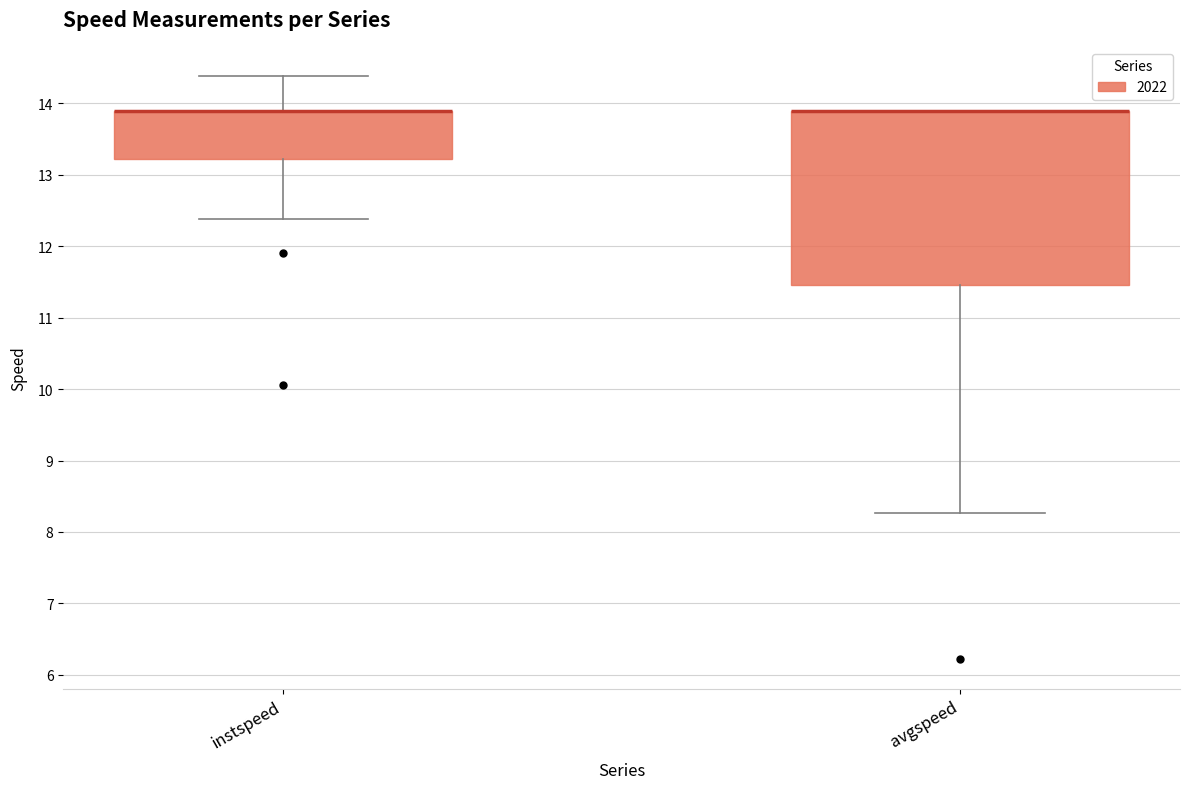

Reading left to right, read every box against the y-axis: the position of its median line, the range the box covers, and the ends of its whiskers. The values are not printed on the chart, so give them approximately, as read against the axis.

instspeed: median 13.9 (drawn on the box's upper edge), box 13.2 to 13.9, whiskers 12.4 to 14.4
avgspeed: median 13.9 (drawn on the box's upper edge), box 11.5 to 13.9, whiskers 8.3 to 13.9